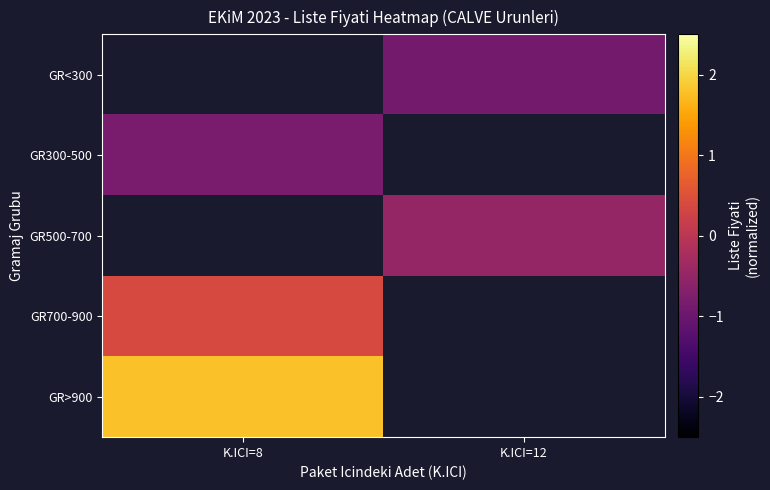

Between K.ICI=8 and K.ICI=12, which is larger?

K.ICI=12